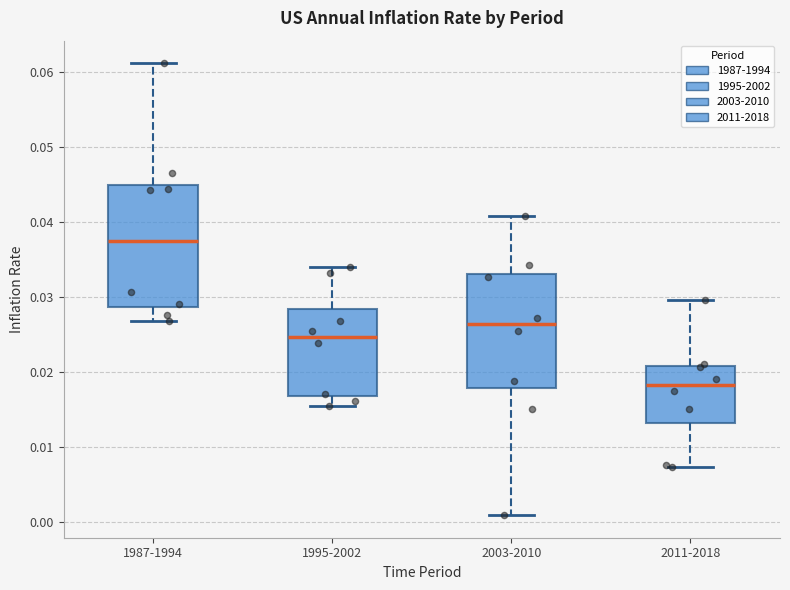

Where is the lower edge of the box for 2003-2010 on the y-axis? The values are not printed on the chart, so give them approximately, as read against the axis.

0.018